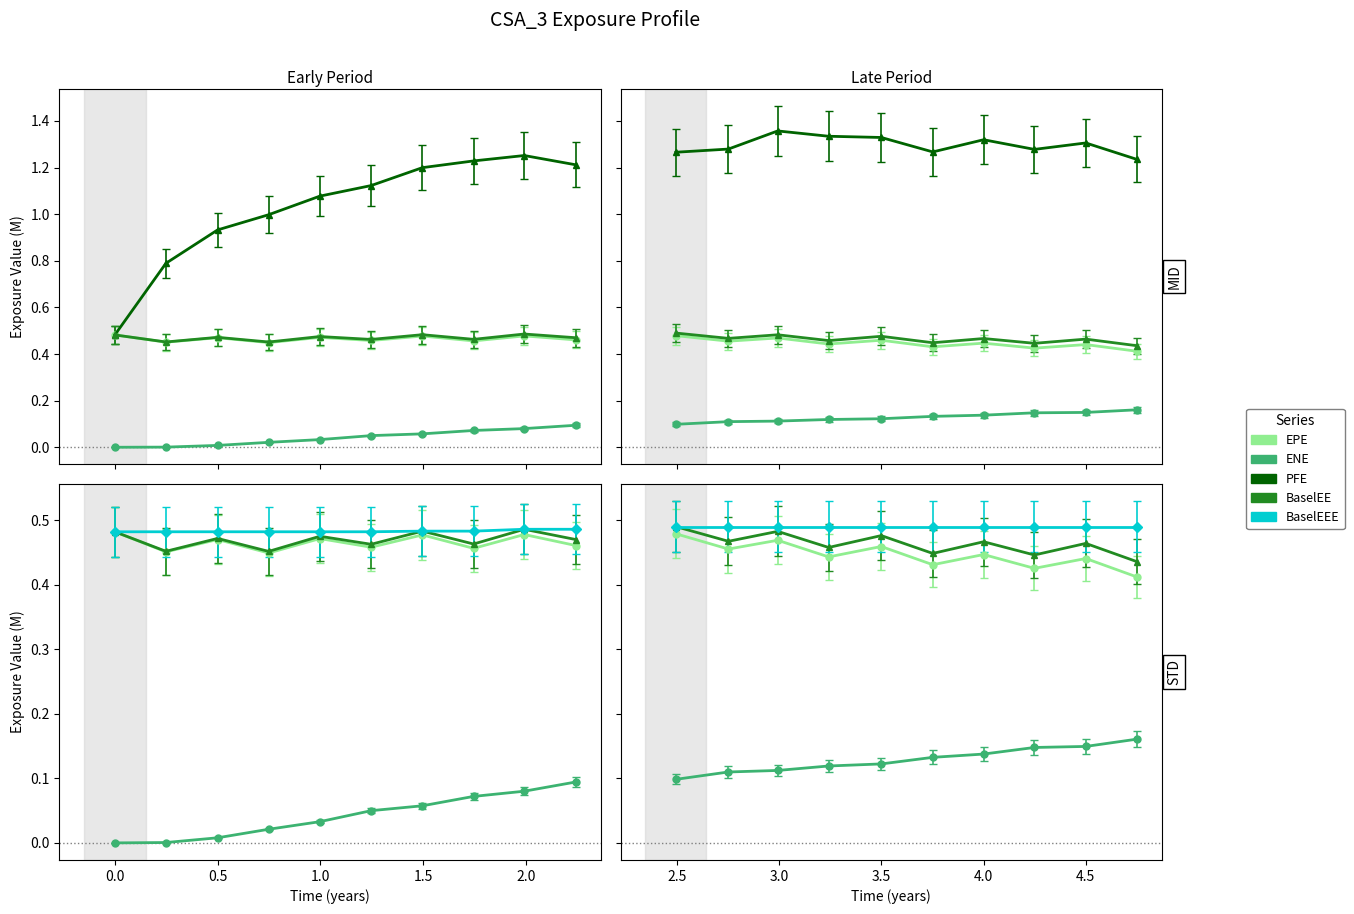

In BaselEE, how many points are lower than both neighbors (excluding endpoints)?

4